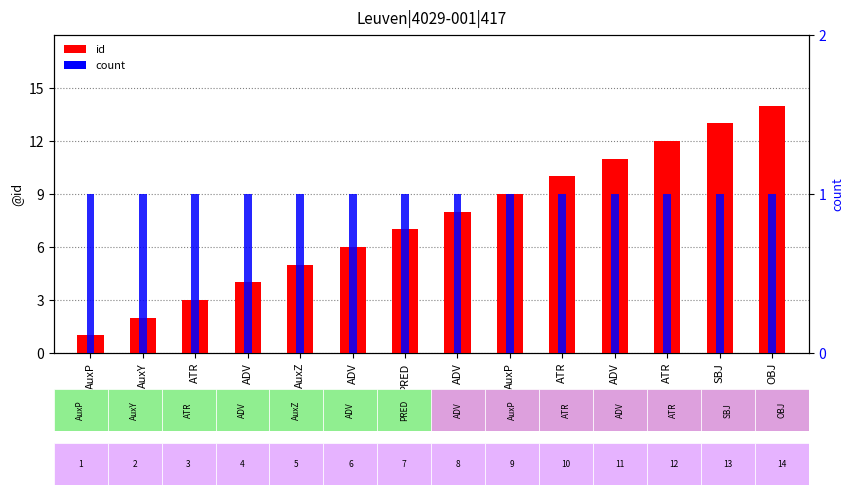

What is the label of the 4th bar from the left?

ADV